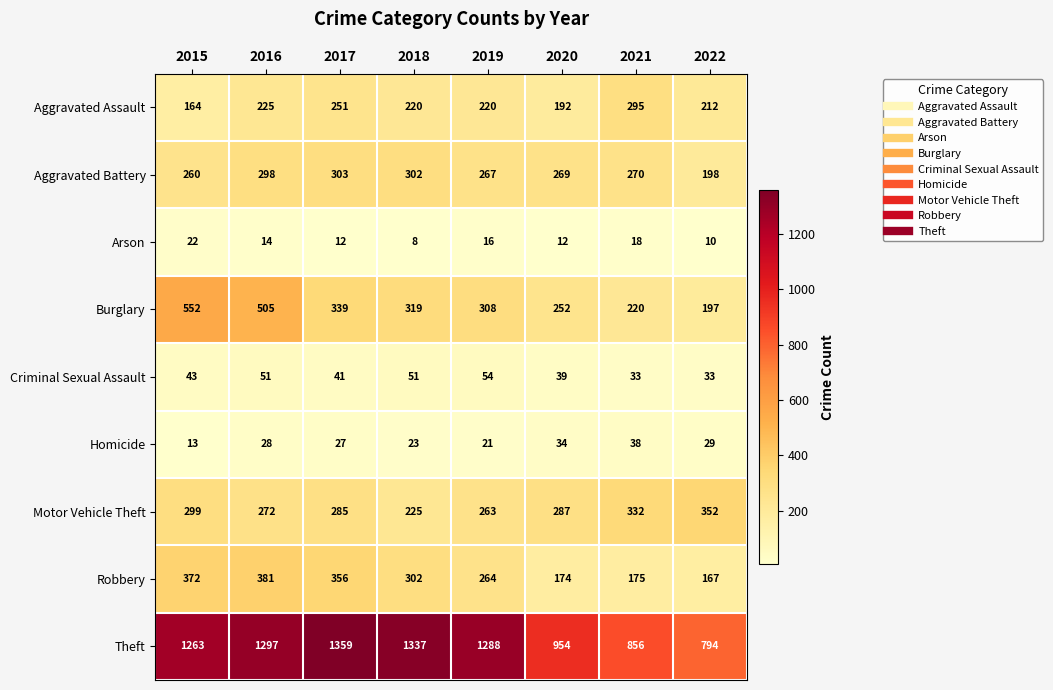

At 2019, list the series in order from smallest to largest.

Arson, Homicide, Criminal Sexual Assault, Aggravated Assault, Motor Vehicle Theft, Robbery, Aggravated Battery, Burglary, Theft